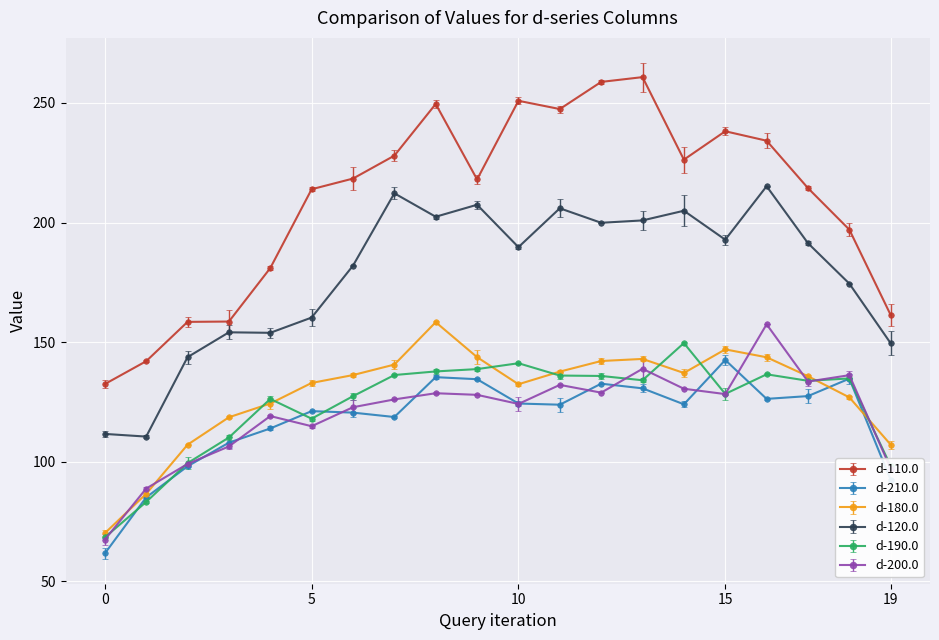

Which series has the widest spread of values?

d-110.0